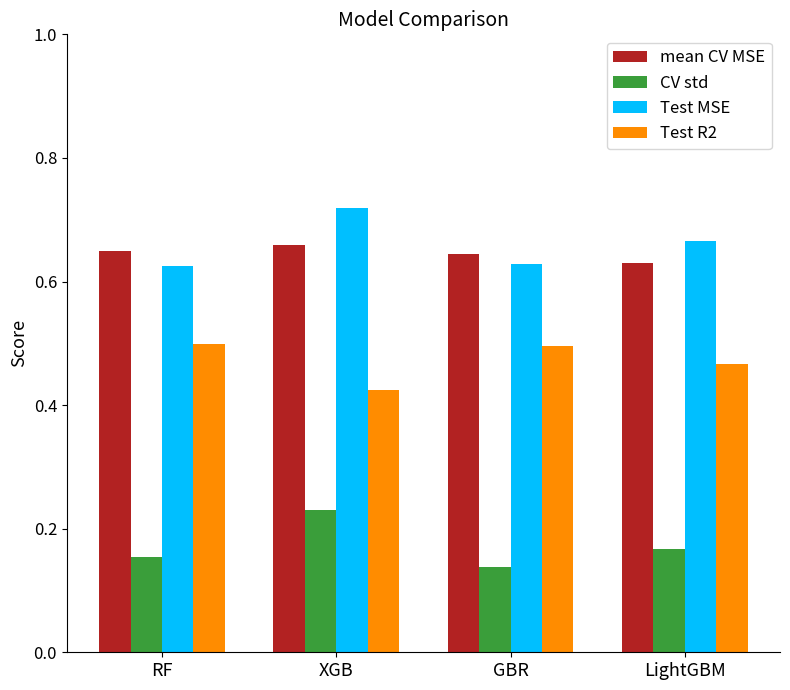

What position from the right is LightGBM?

1